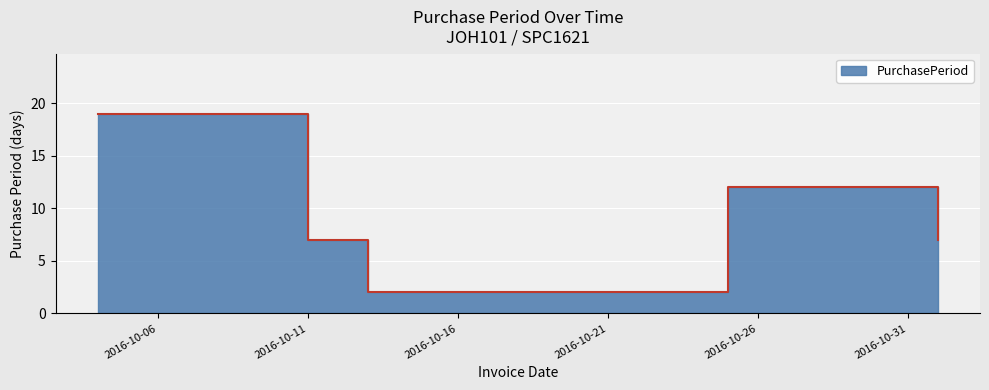

What position from the right is 2016-10-13?

3